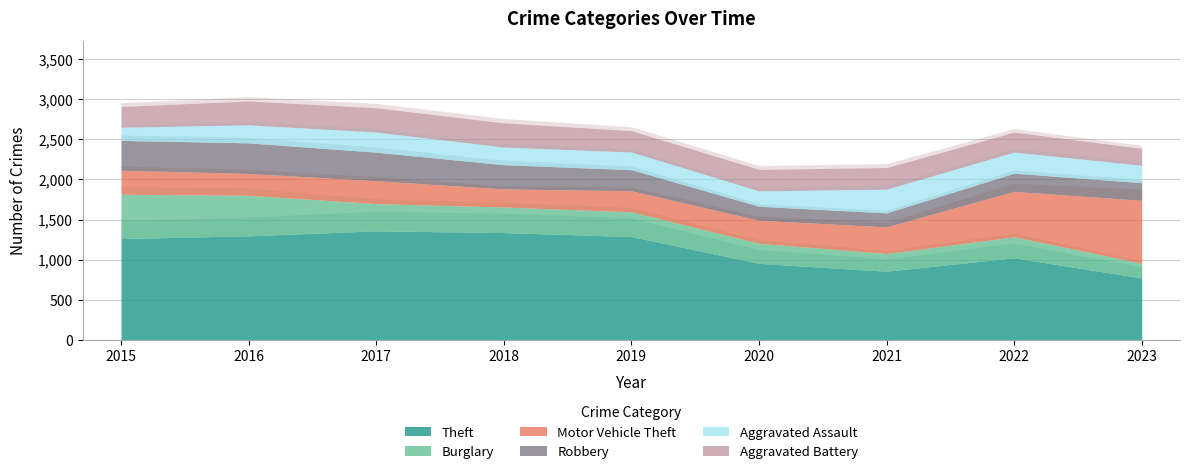

What is the sum of the Theft values at 2020 and 2022?

1977